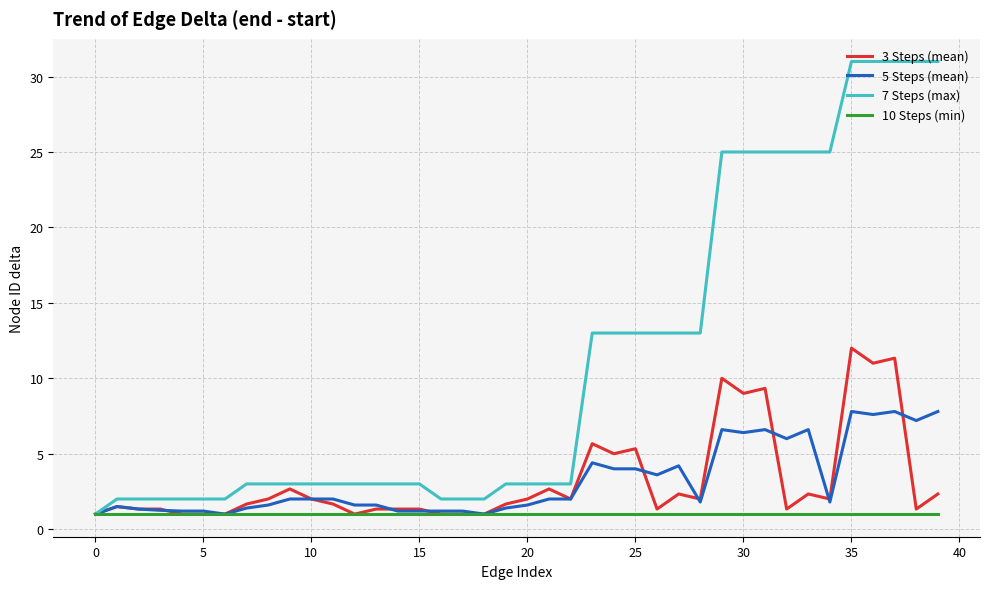

What is the lowest value of the 7 Steps (max) series?

1.0